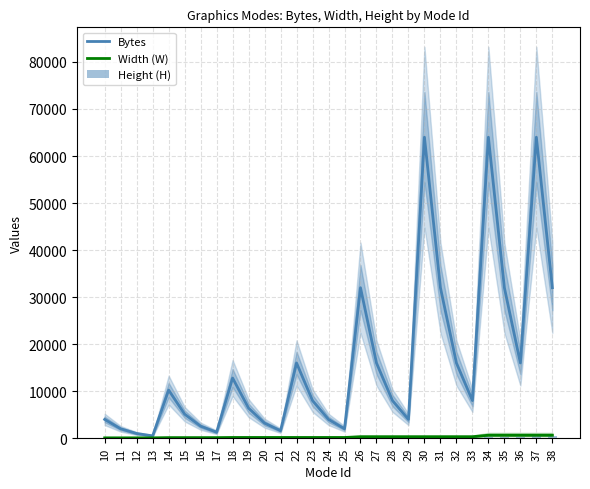

Is it true that Height (H) equals 200 at 31?

True